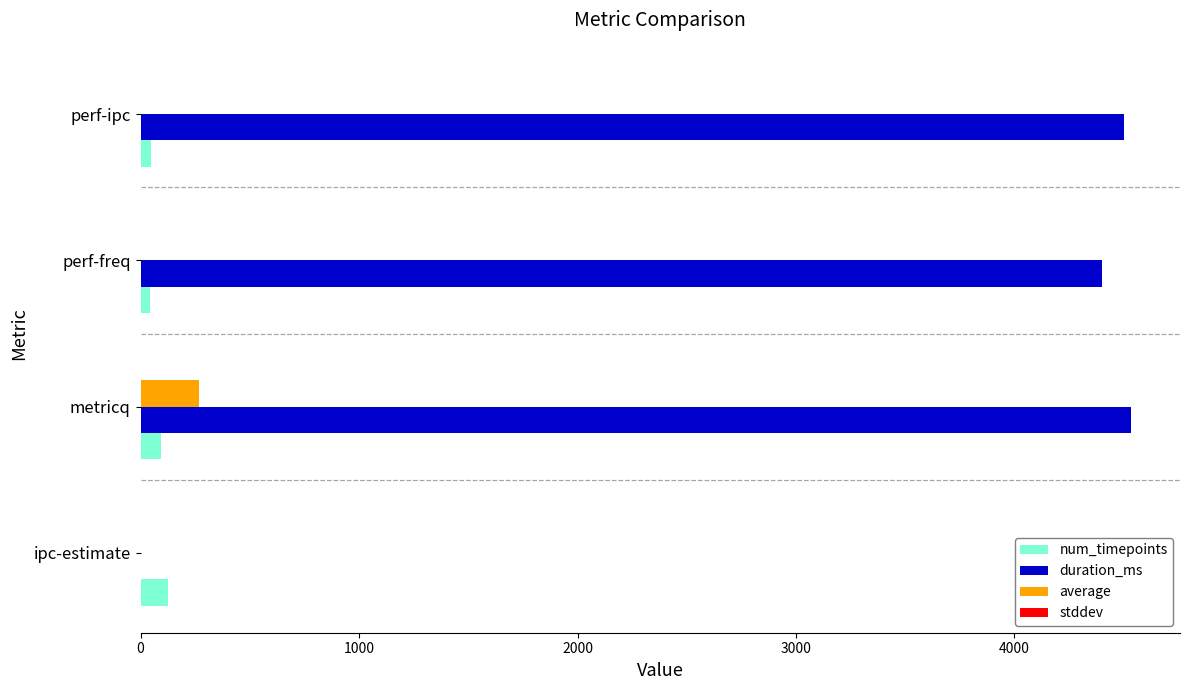

Which series has the largest total across all categories?

duration_ms